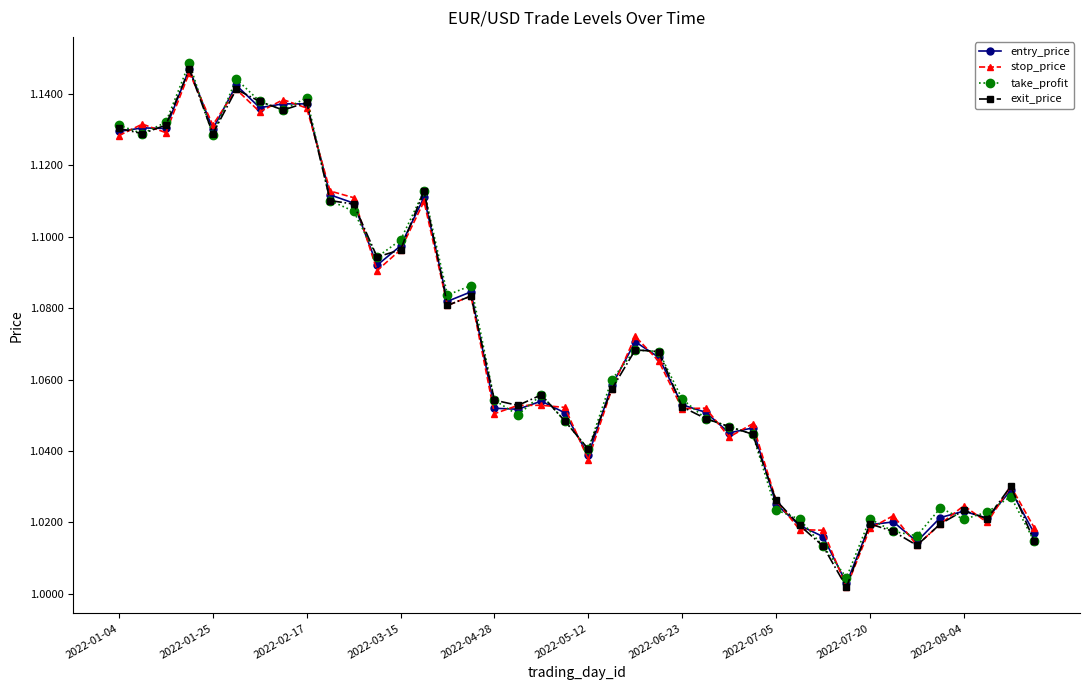

List the series in order of their overall mean, lowest first.

exit_price, stop_price, entry_price, take_profit